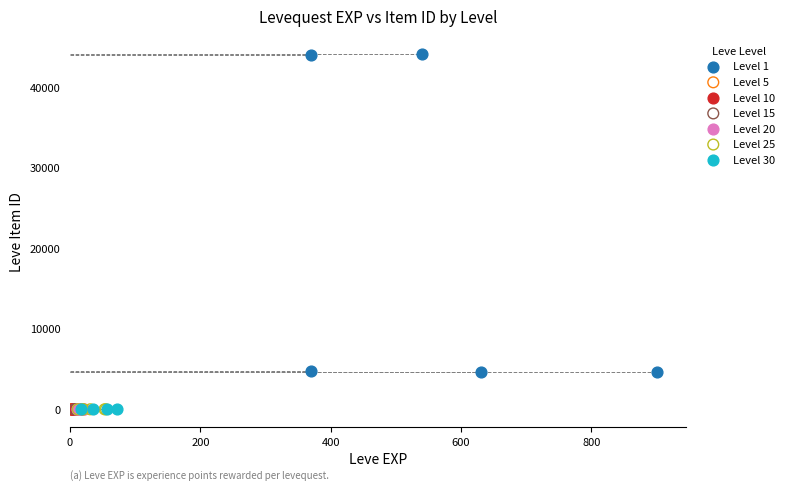

Which series contains the highest Y value?

Level 1